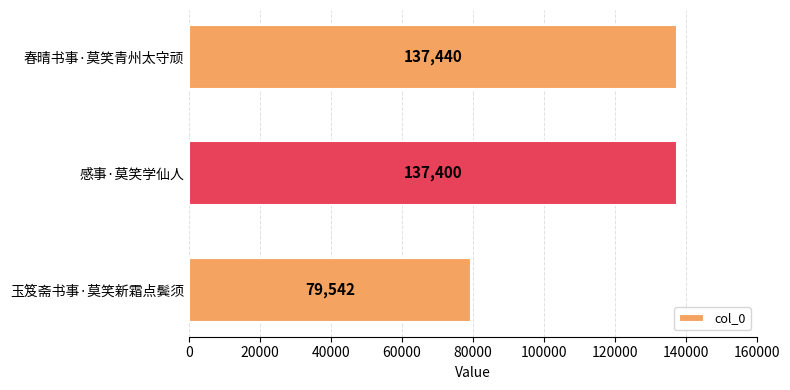

List the labels in order of value, largest first.

春晴书事·莫笑青州太守顽, 感事·莫笑学仙人, 玉笈斋书事·莫笑新霜点鬓须